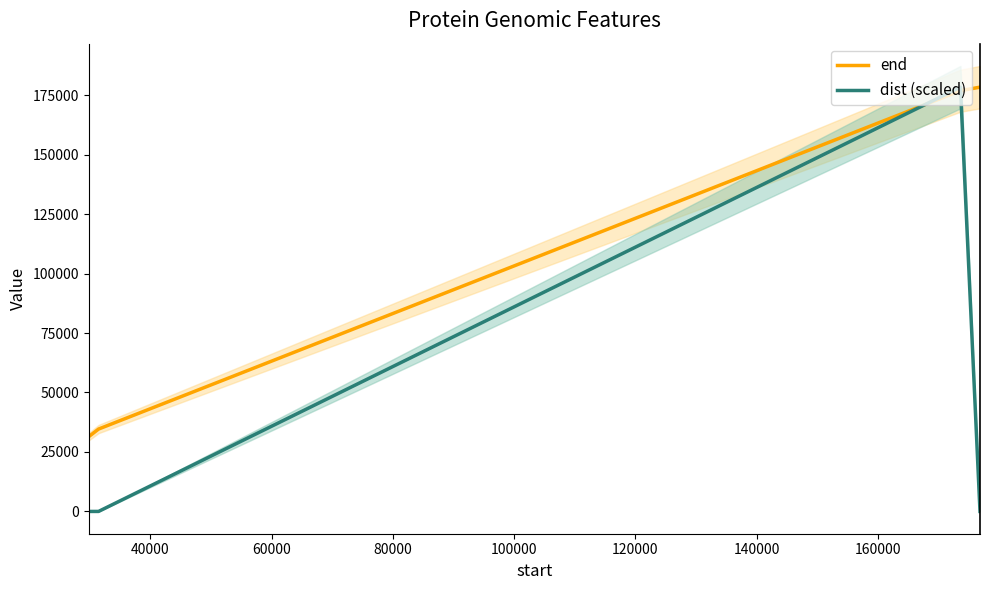

How many intersections are there between dist (scaled) and end?

2